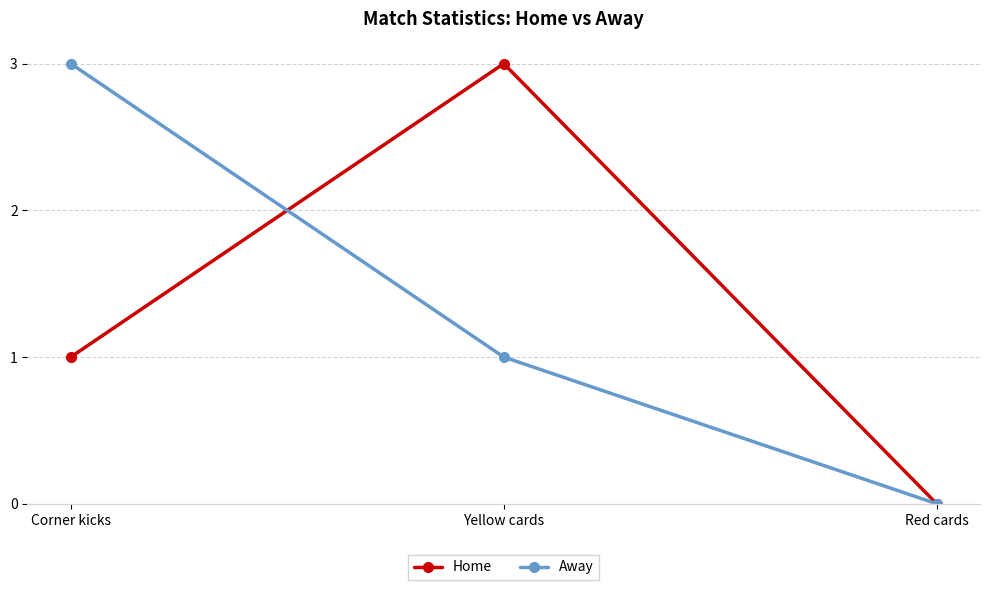

Is the value of Away at Corner kicks greater than the value of Home at Red cards?

Yes